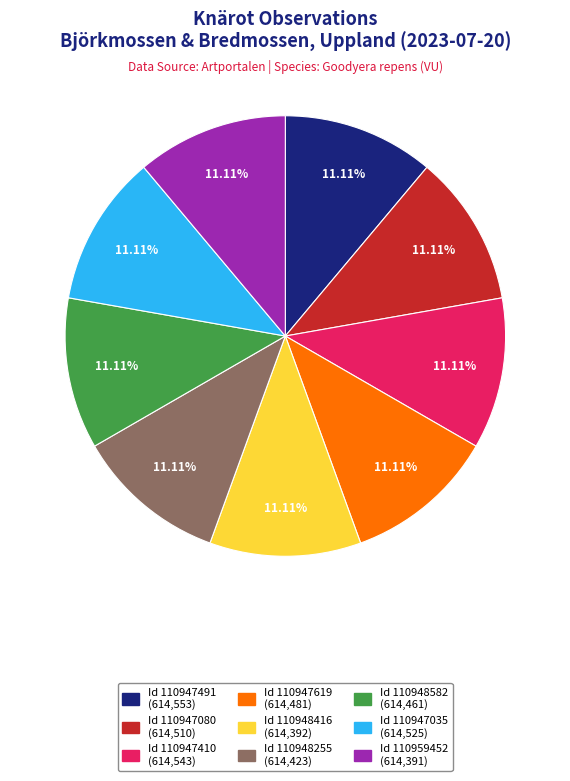

How many segments does this pie chart have?

9